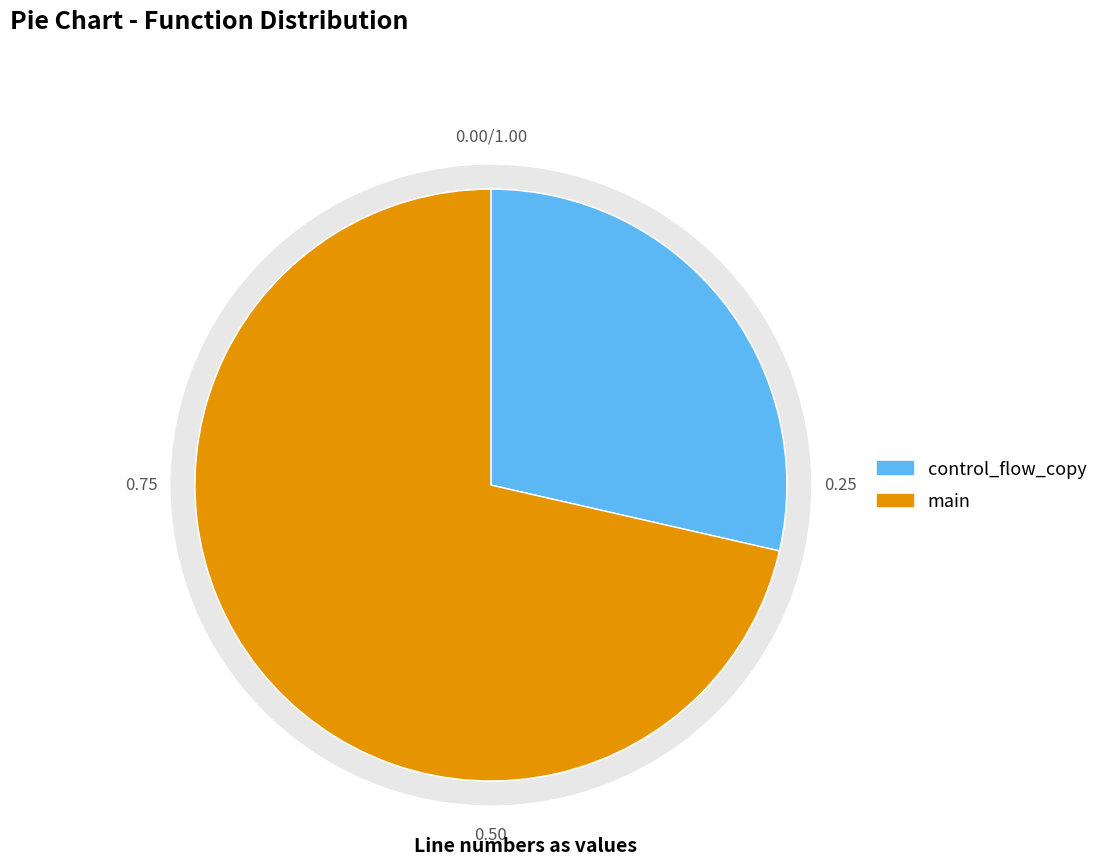

Is it true that main is 63% of the pie?

False